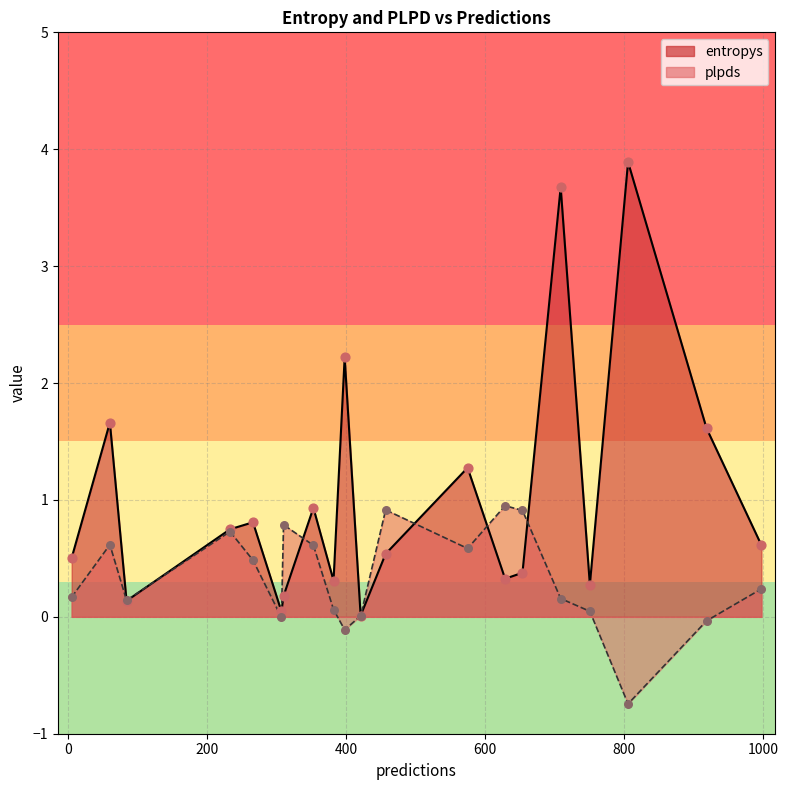

Which series reaches the maximum Y coordinate?

entropys